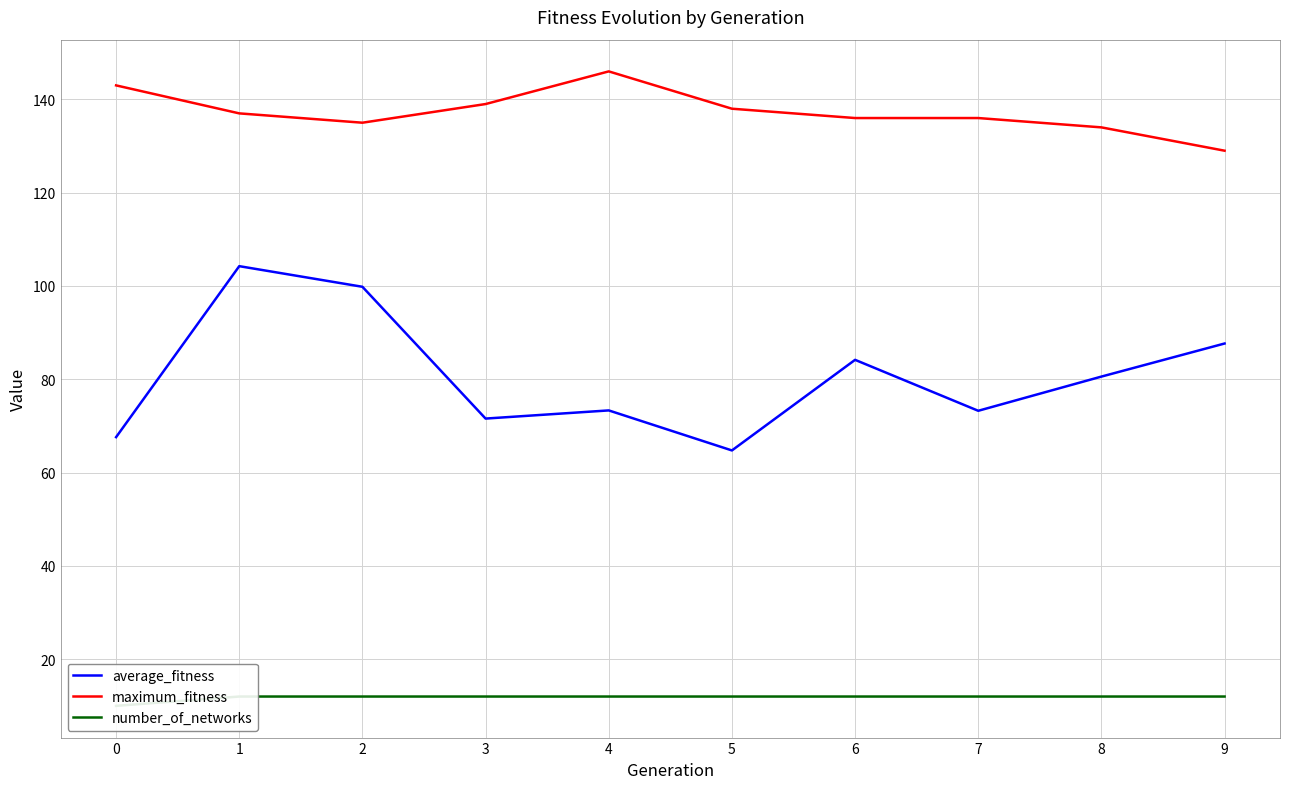

At which label does average_fitness reach its peak?

1